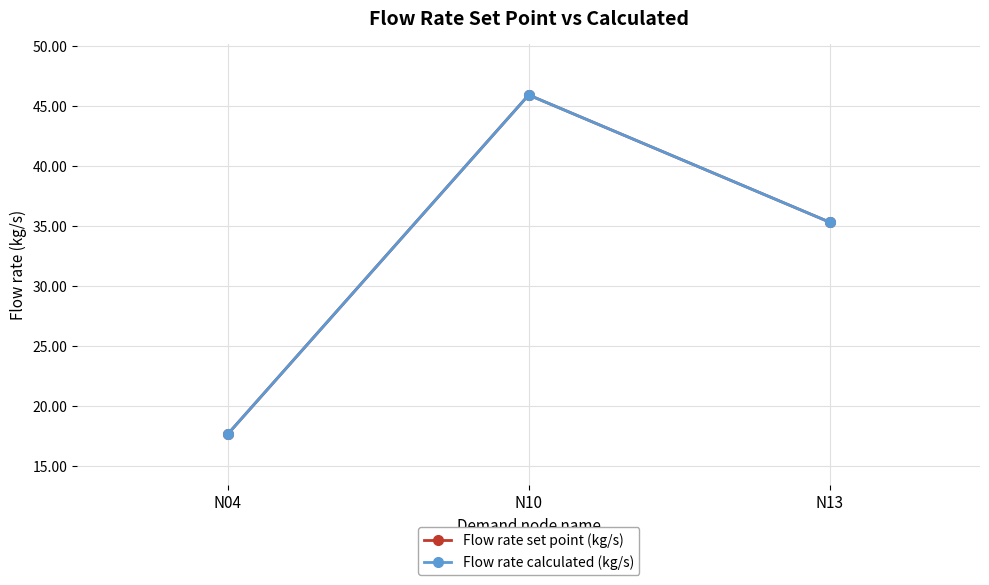

At which category is the sum across all series the highest?

N10